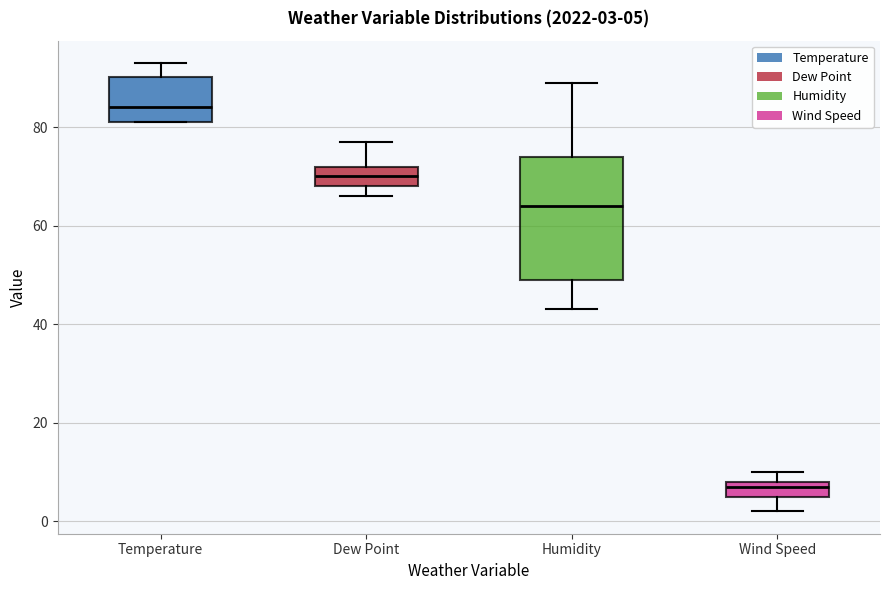

Which box has the lowest median line?

Wind Speed